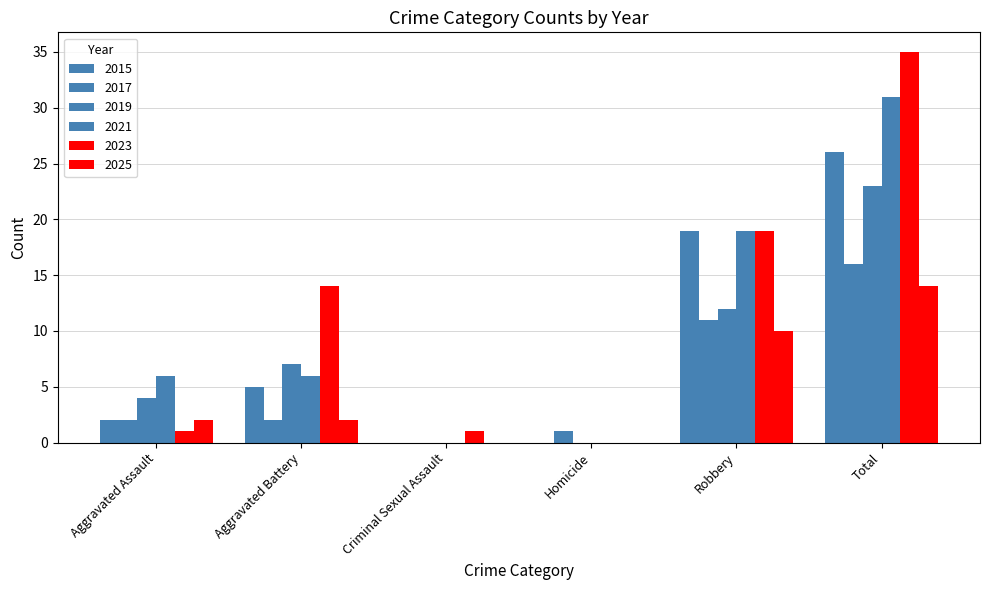

What is the value of the 2015 bar at the 2nd from the left?

5